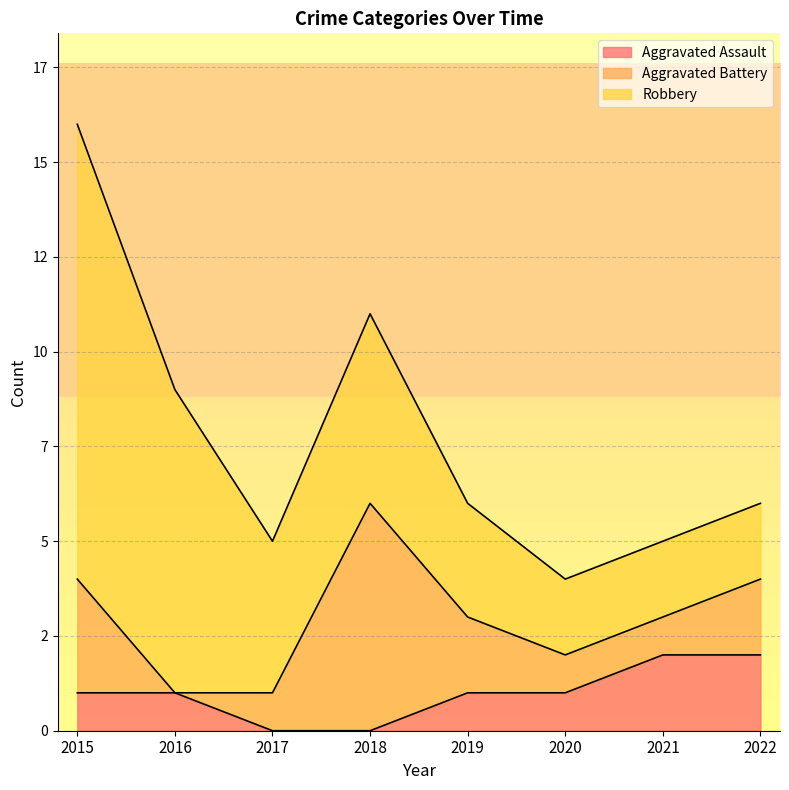

How many lines are shown in the chart?

3